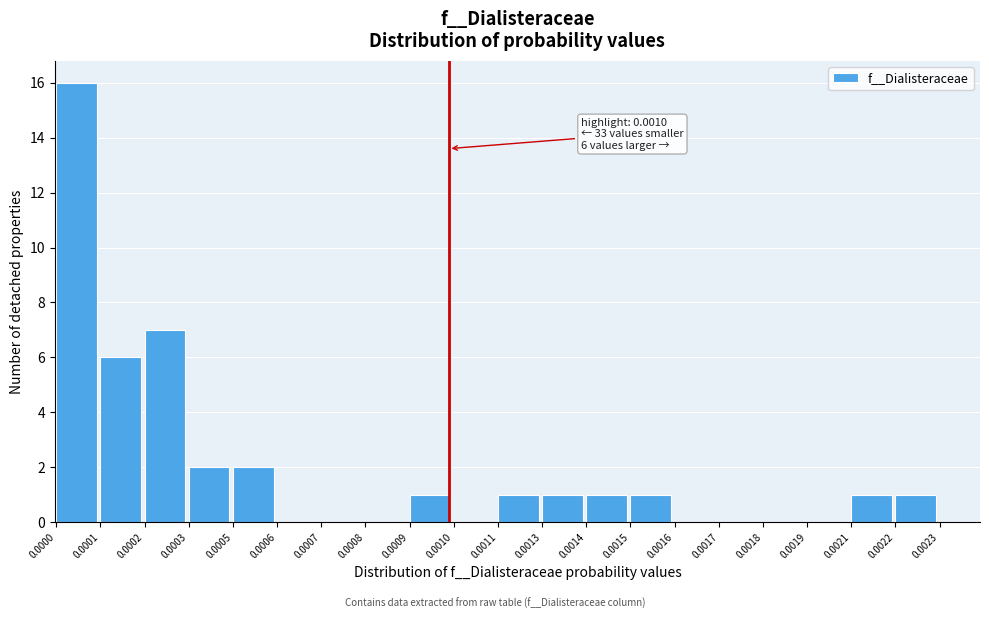

Reading left to right, what are all the values shown in this chart?

0.0000=16	0.0001=6	0.0002=7	0.0003=2	0.0005=2	0.0006=0	0.0007=0	0.0008=0	0.0009=1	0.0010=0	0.0011=1	0.0013=1	0.0014=1	0.0015=1	0.0016=0	0.0017=0	0.0018=0	0.0019=0	0.0021=1	0.0022=1